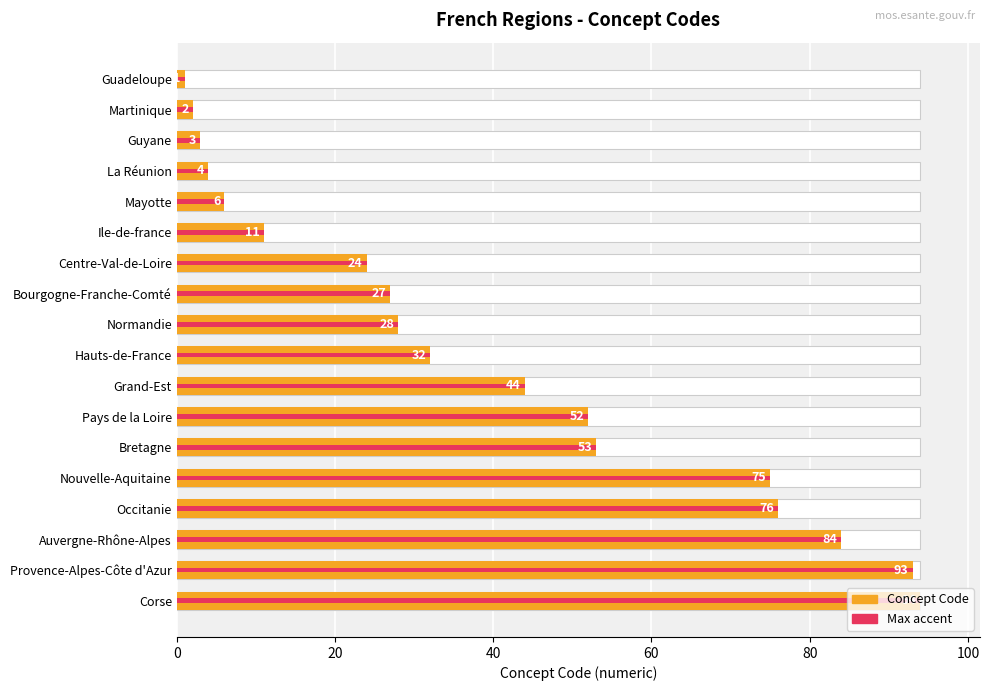

What is the average value?

39